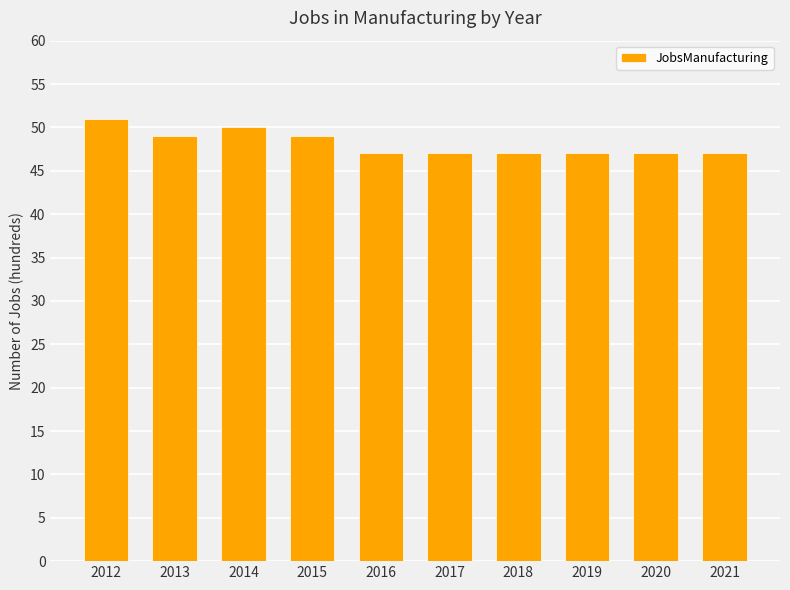

What is the difference between the second highest and minimum values?

3